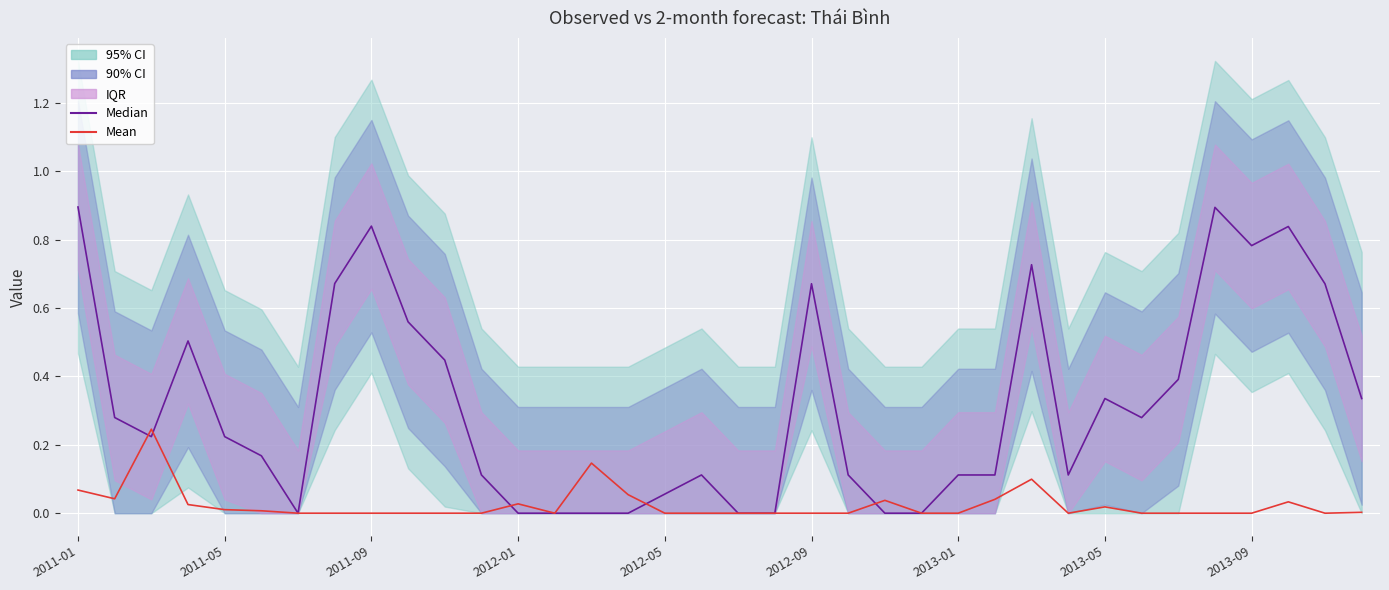

What is the sum of all Median values?

11.5